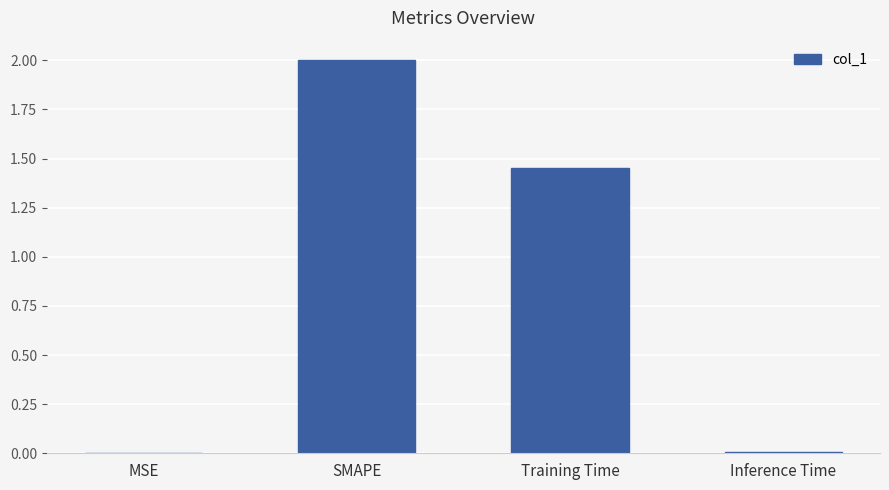

The value at Inference Time is 0.0. True or false?

True